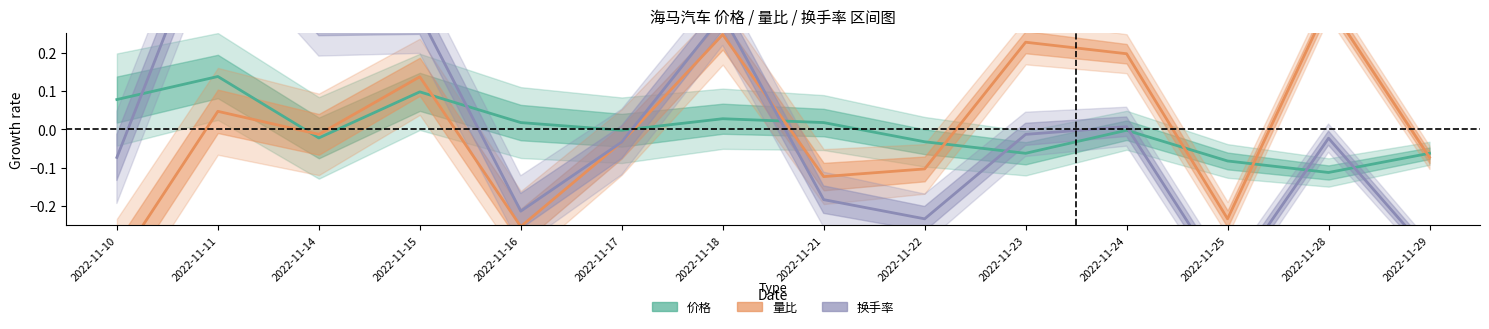

At how many categories does at least one series exceed 0?

10